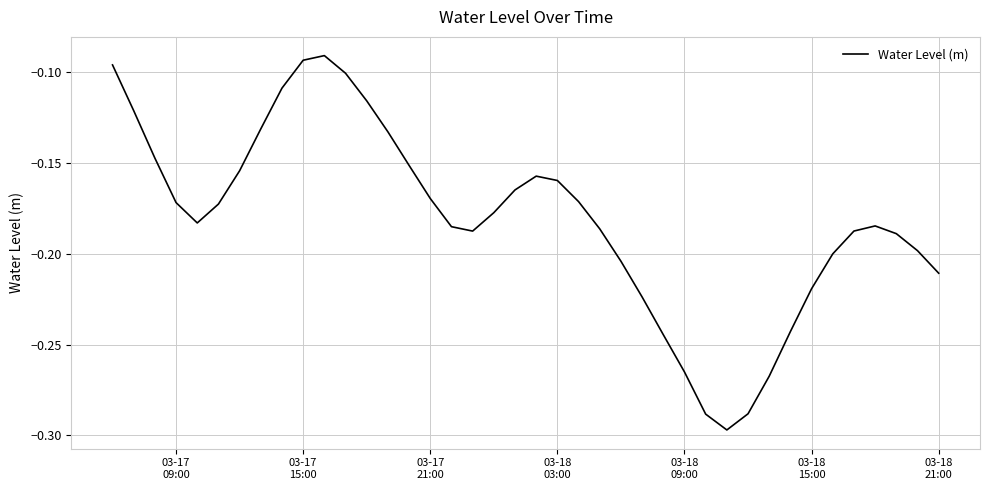

Is this an area chart (filled region under the line)?

No